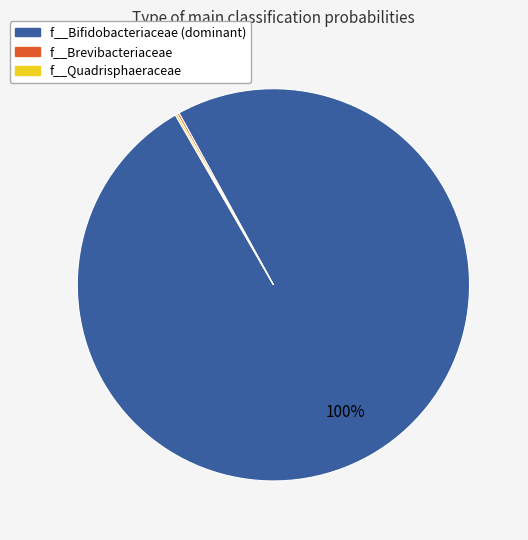

To the nearest percent, what is the average slice percentage?

33%